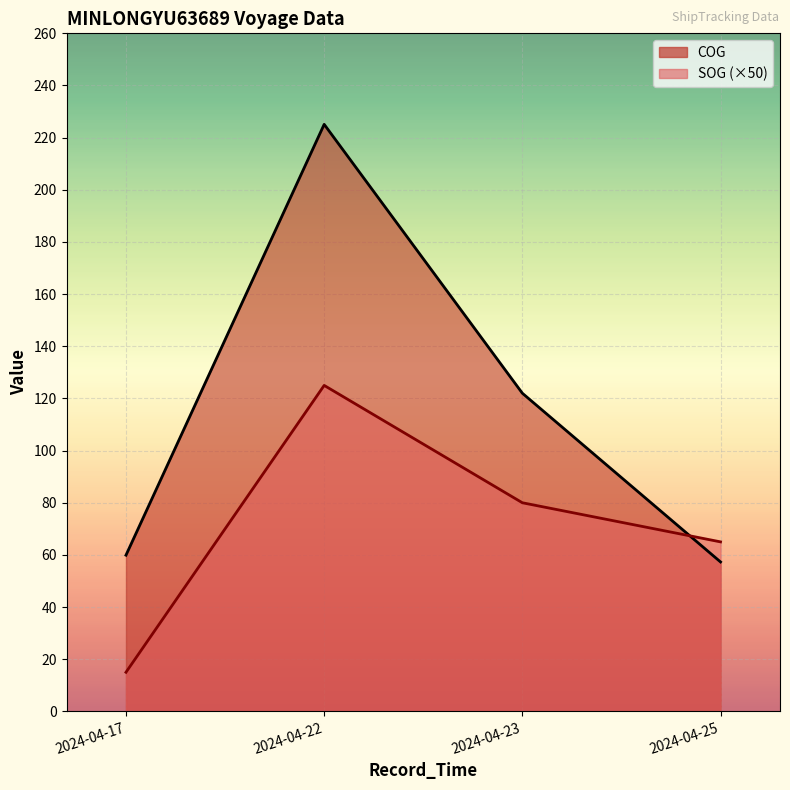

What is the label of the 1st point from the right?

2024-04-25 07:45:35